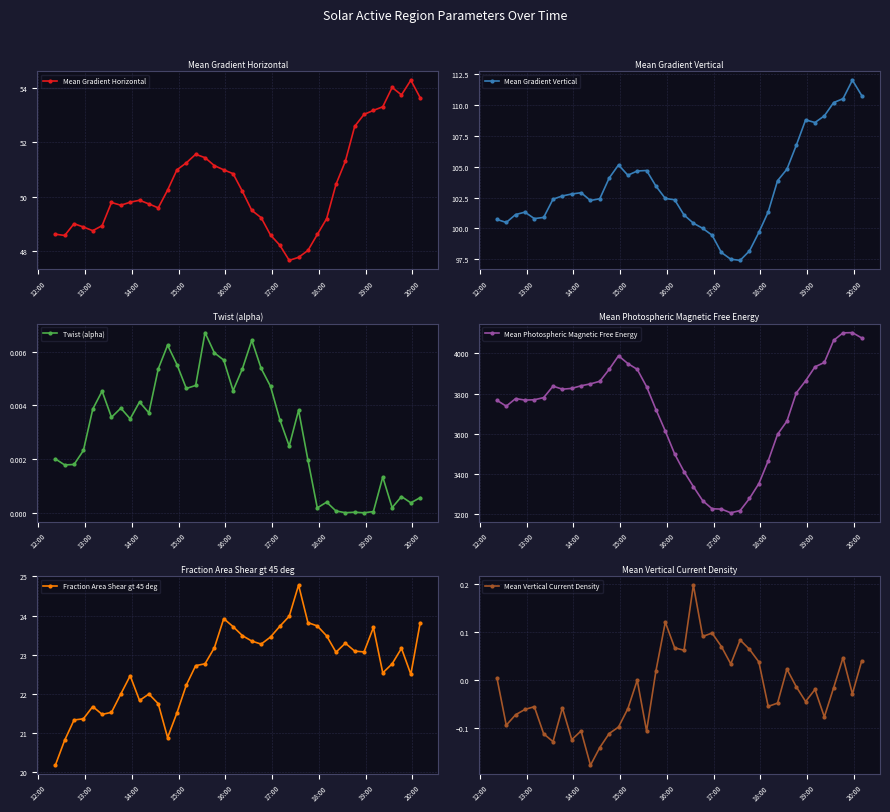

What are all the series names shown in the legend?

Mean Gradient Horizontal, Mean Gradient Vertical, Twist (alpha), Mean Photospheric Magnetic Free Energy, Fraction Area Shear gt 45 deg, Mean Vertical Current Density